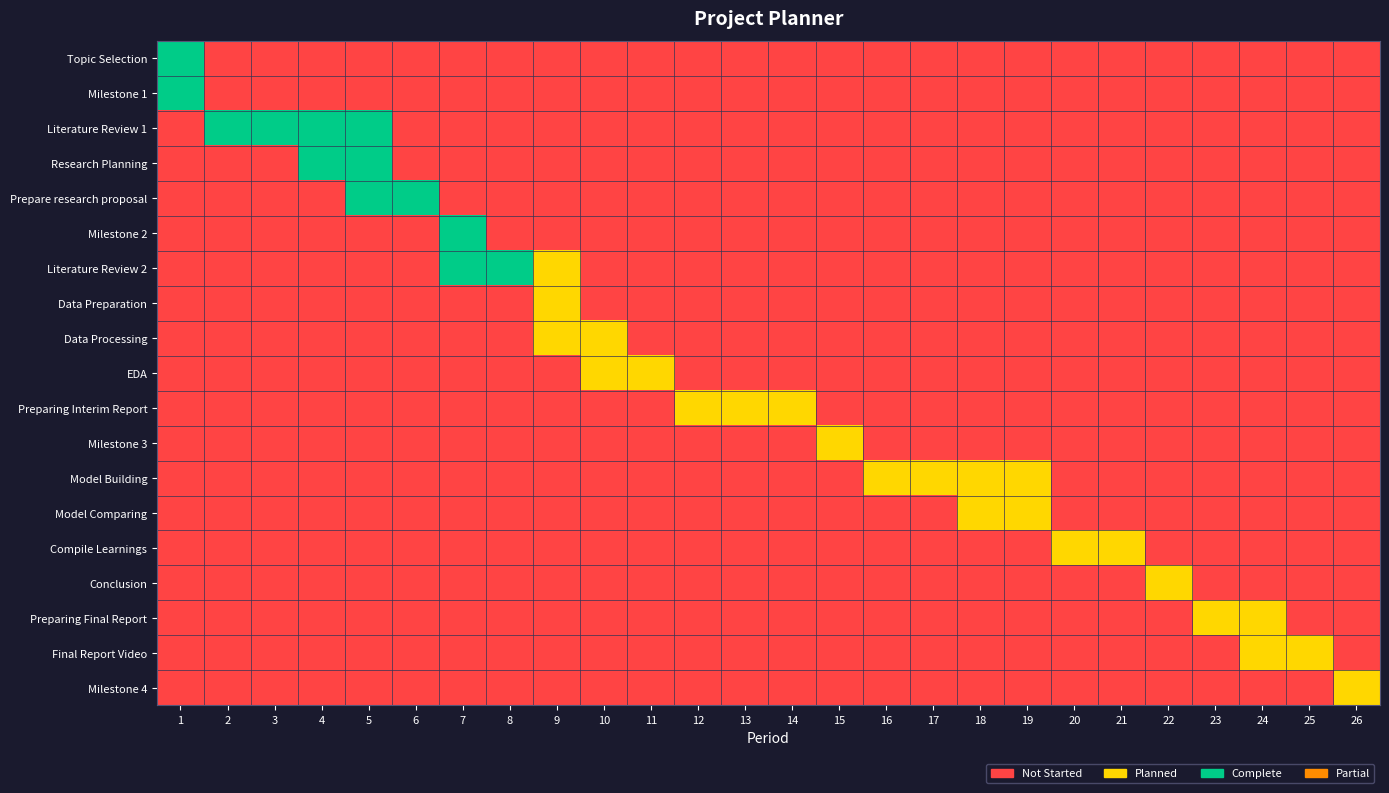

How many series are shown in this chart?

19